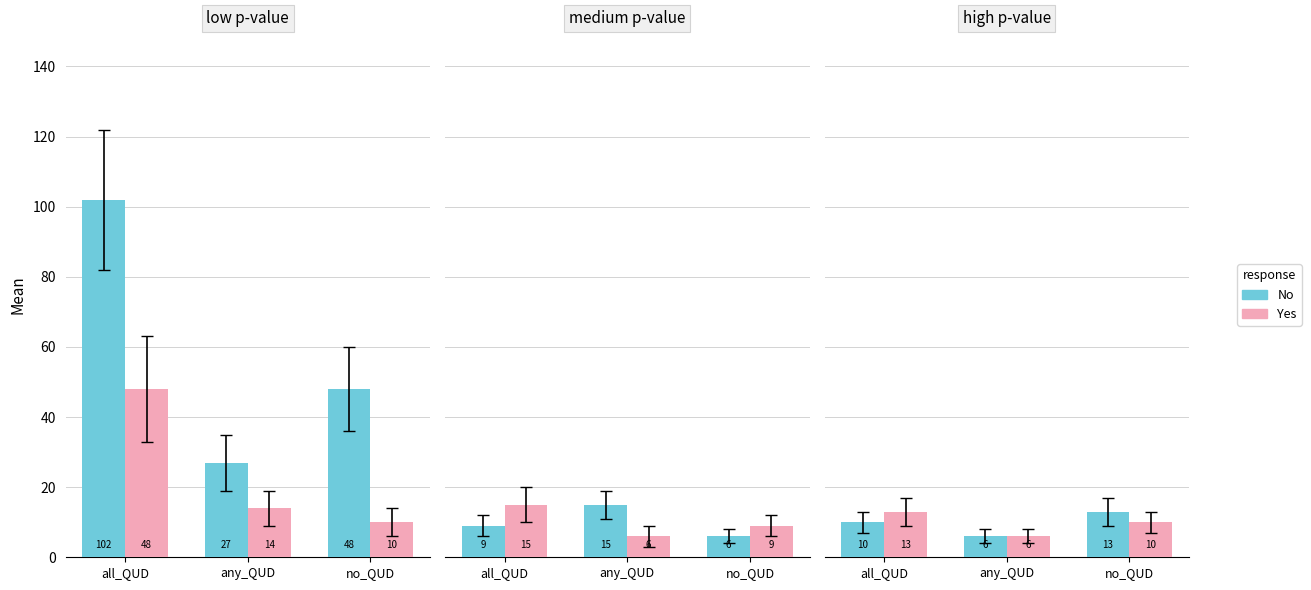

Read the No value at all_QUD.

10